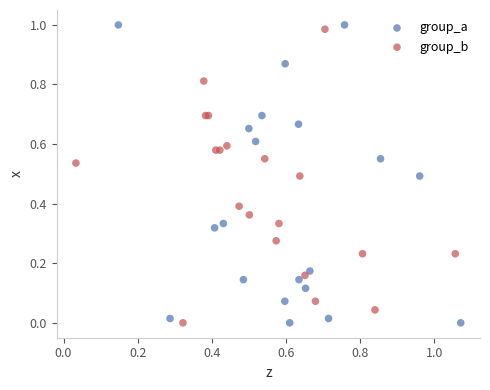

What are all the series names shown in the legend?

group_a, group_b